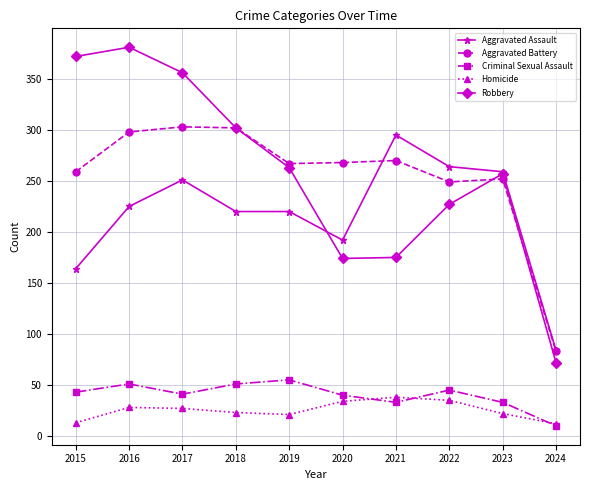

What are all the series names shown in the legend?

Aggravated Assault, Aggravated Battery, Criminal Sexual Assault, Homicide, Robbery